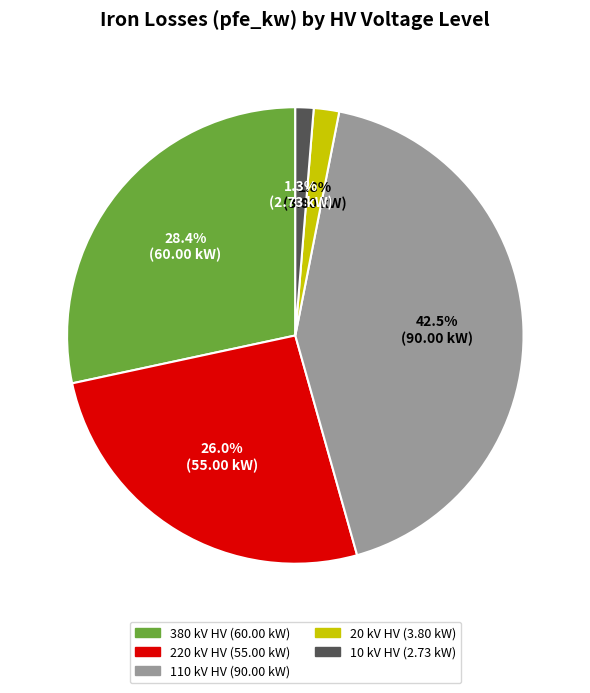

Does any single category account for the majority?

No